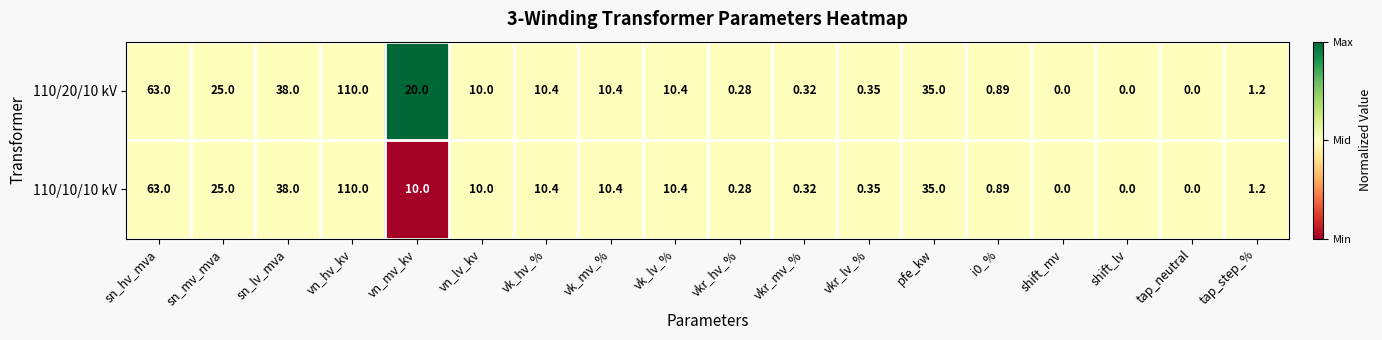

Which category has the highest value in the 110/10/10 kV series?

vn_hv_kv